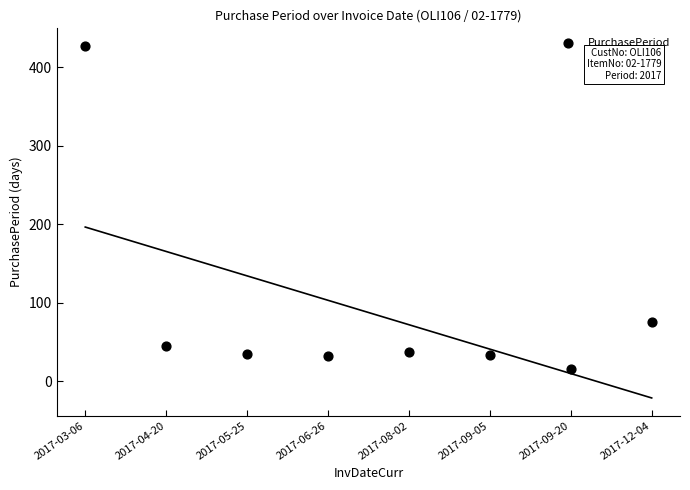

What Y value in the scatter plot is closest to 221?

75